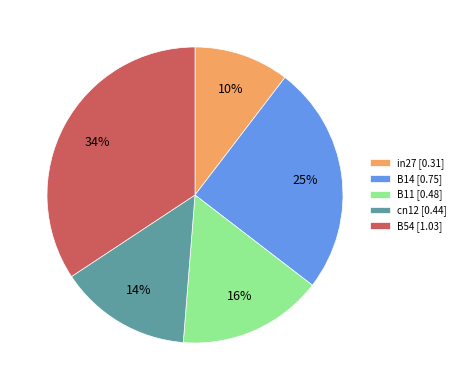

Which category has the smallest portion of the pie?

in27